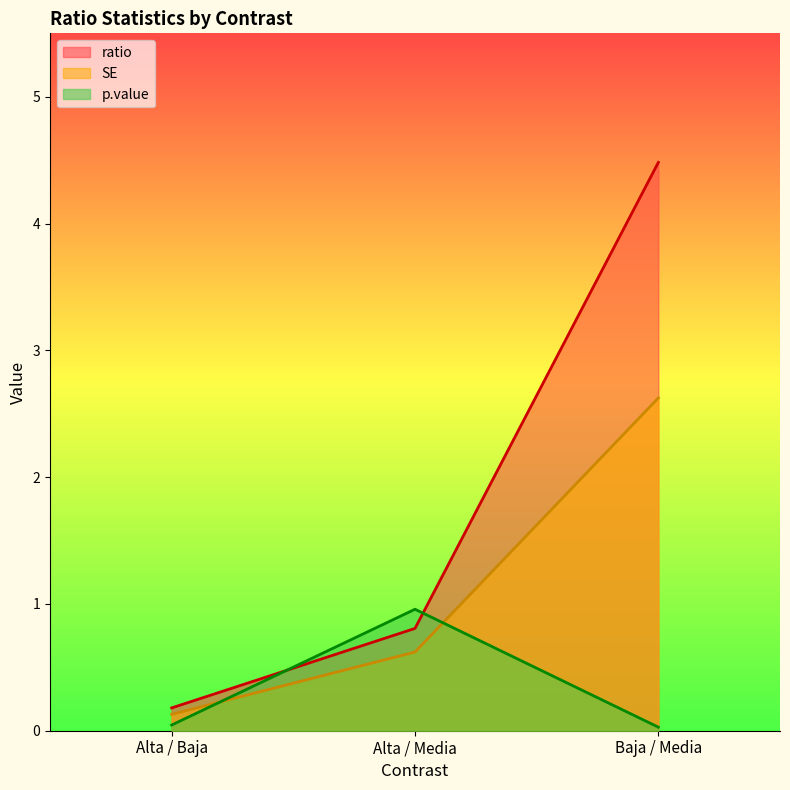

List the series in order of their overall mean, lowest first.

p.value, SE, ratio